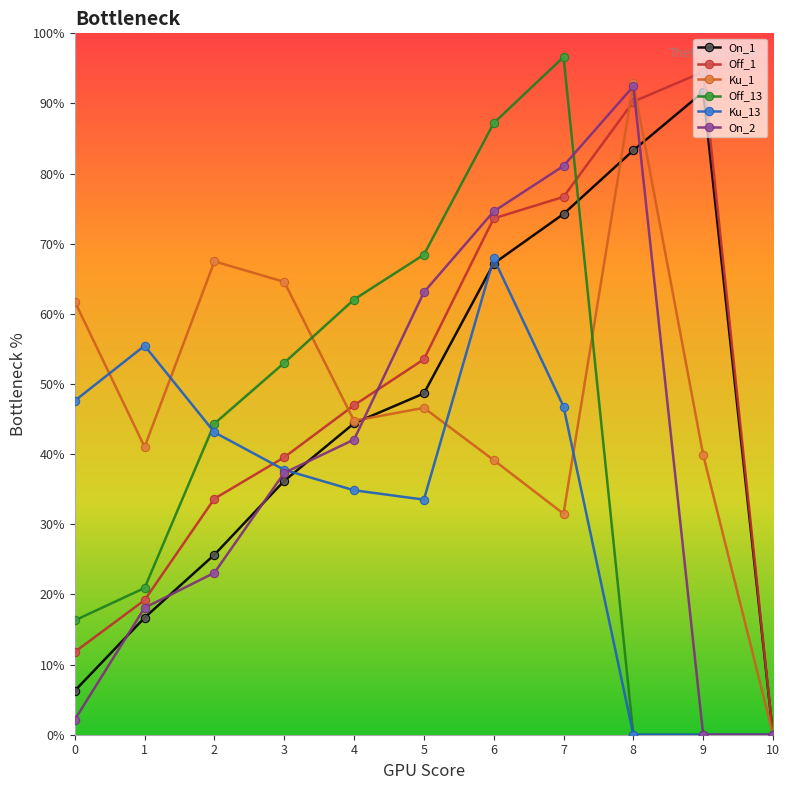

What is the difference between the maximum and minimum values in the Ku_1 series?

92.9